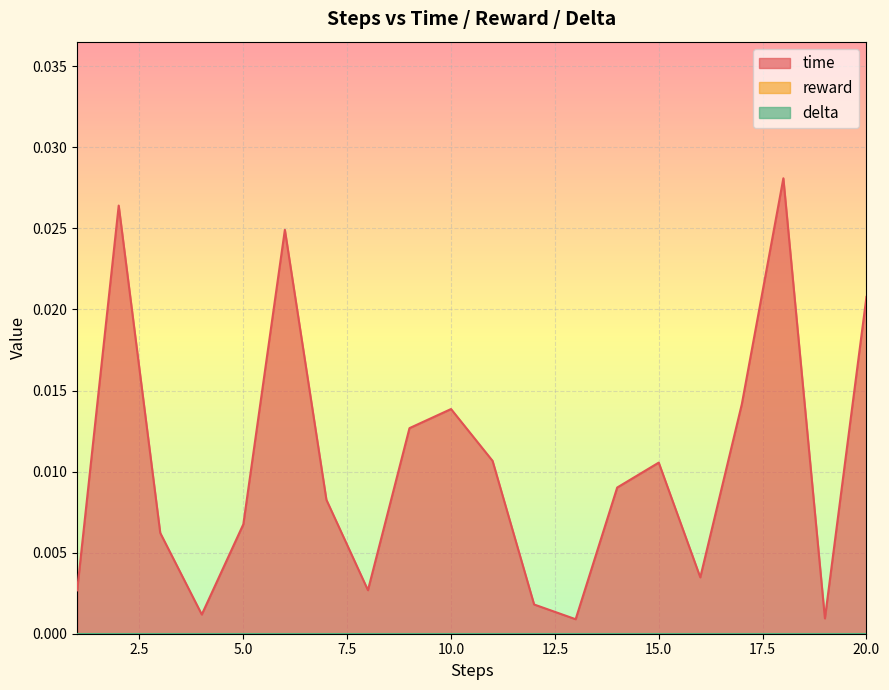

How many series are shown in this chart?

3